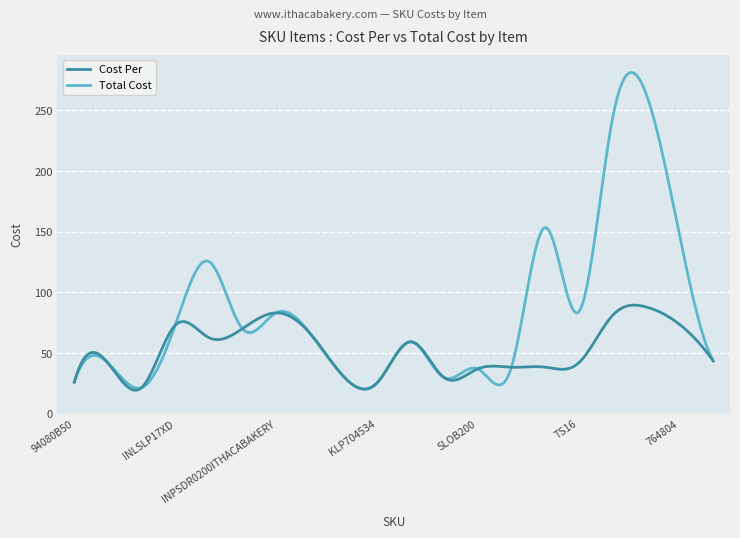

Does the chart display data point markers on the line(s)?

No